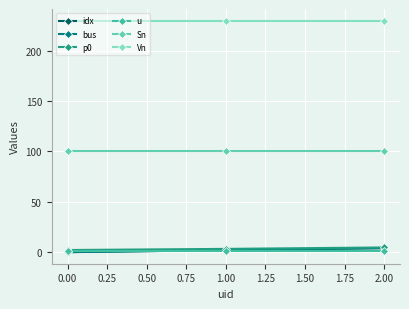

Where does the bus series first go above 2?

2.00